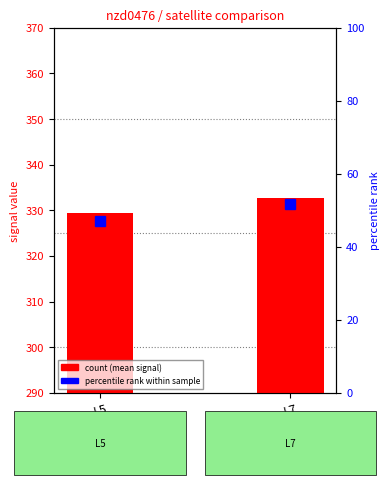

What is the value of the 1st bar from the left?

329.4